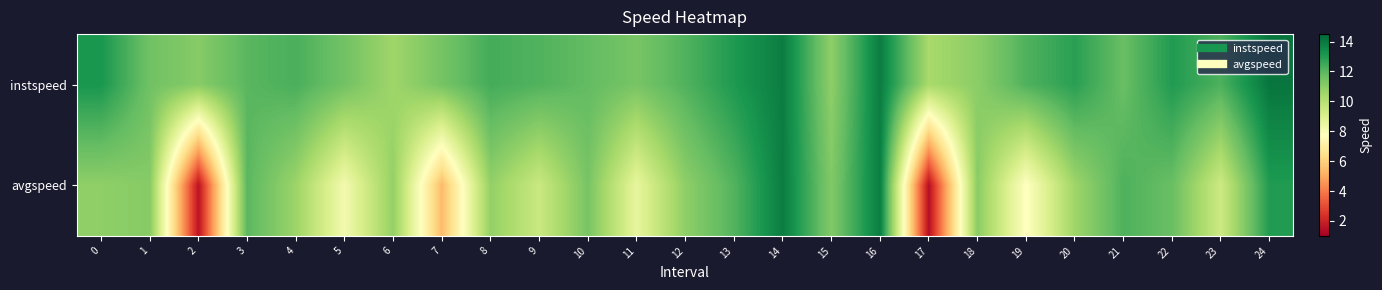

Reading right to left, what are all the values shown in this chart?

instspeed: 24=14.1	23=12.2	22=13.0	21=11.7	20=12.9	19=12.2	18=11.0	17=10.4	16=13.9	15=10.9	14=13.9	13=13.1	12=12.2	11=11.4	10=11.8	9=12.2	8=12.4	7=11.5	6=10.6	5=11.5	4=12.3	3=12.0	2=11.1	1=11.6	0=13.2
avgspeed: 24=13.0	23=9.4	22=11.7	21=12.2	20=10.6	19=7.7	18=11.0	17=1.5	16=13.9	15=11.2	14=13.9	13=12.1	12=10.9	11=8.6	10=11.4	9=9.5	8=10.8	7=5.4	6=10.8	5=8.2	4=10.6	3=12.0	2=1.6	1=11.1	0=10.9